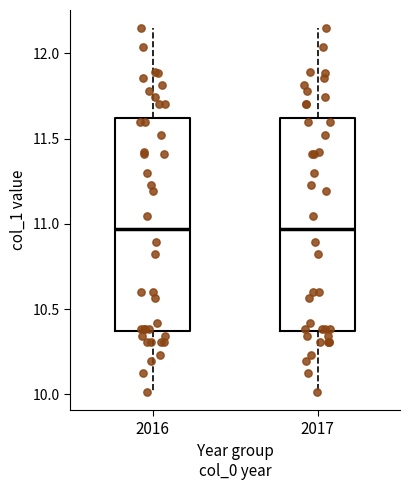

Reading left to right, read every box against the y-axis: the position of its median line, the range the box covers, and the ends of its whiskers. The values are not printed on the chart, so give them approximately, as read against the axis.

2016: median 10.95, box 10.35 to 11.60, whiskers 10.00 to 12.15
2017: median 10.95, box 10.35 to 11.60, whiskers 10.00 to 12.15